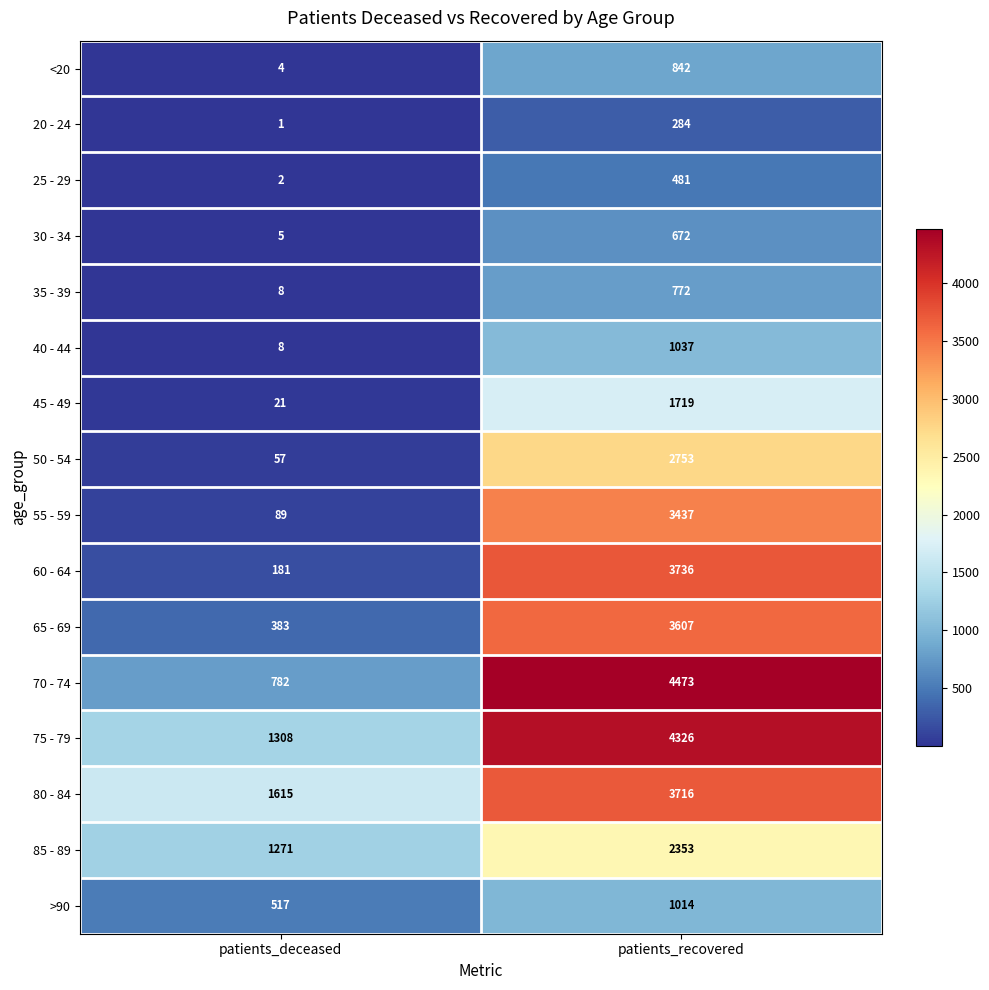

What is the average value of the 35 - 39 series?

390